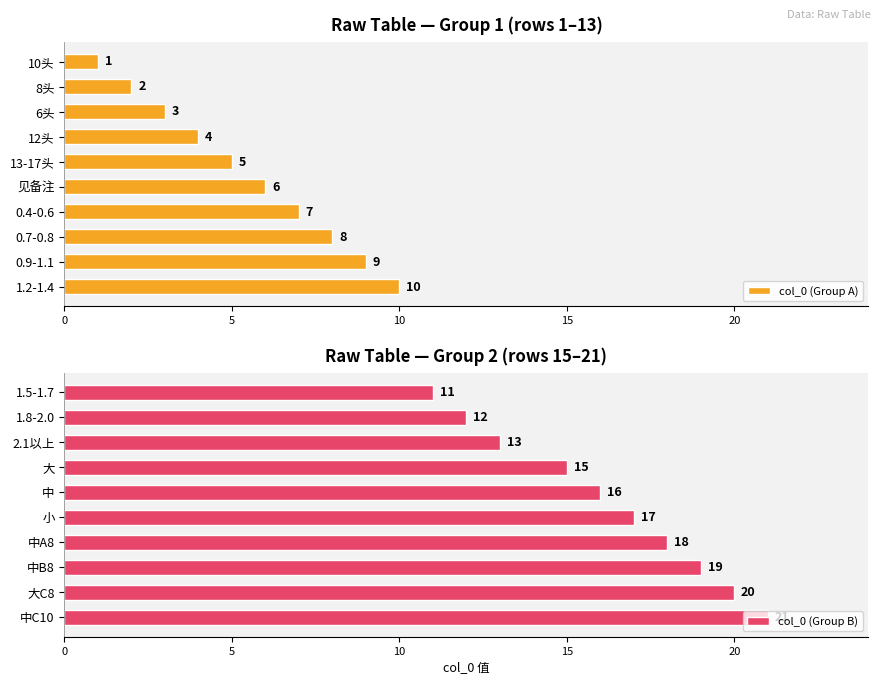

True or false: col_0 (Group B) has a value of 17 at 小.

True